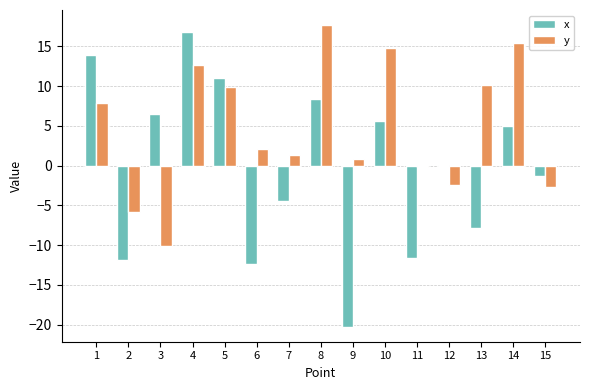

At which category is the sum across all series the highest?

4